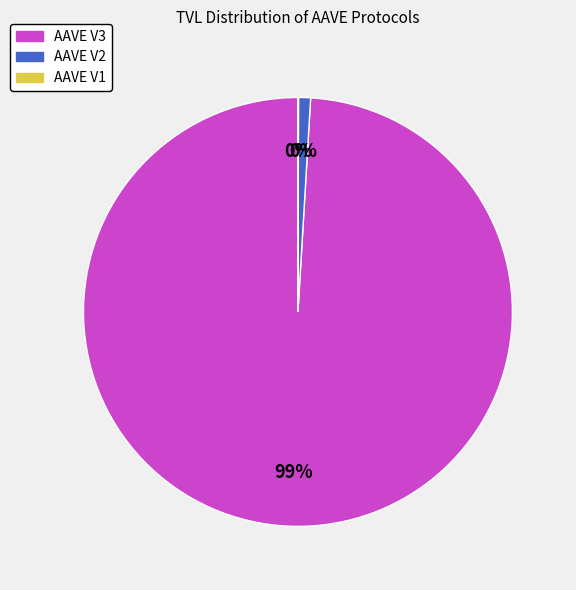

What percentage is NOT represented by AAVE V1?

100.0%